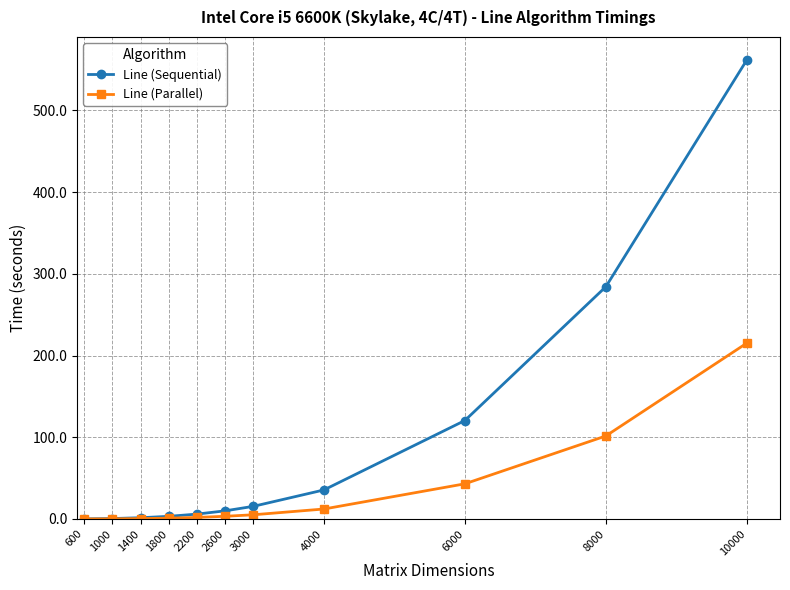

The Line (Sequential) series shows 61.5 at 4000. True or false?

False